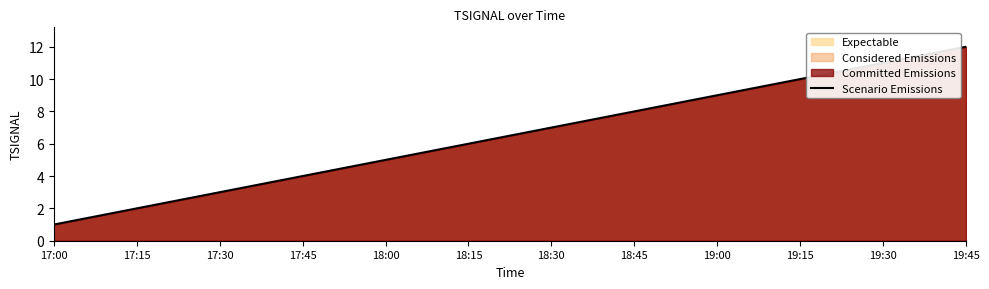

Does the chart display data point markers on the line(s)?

No